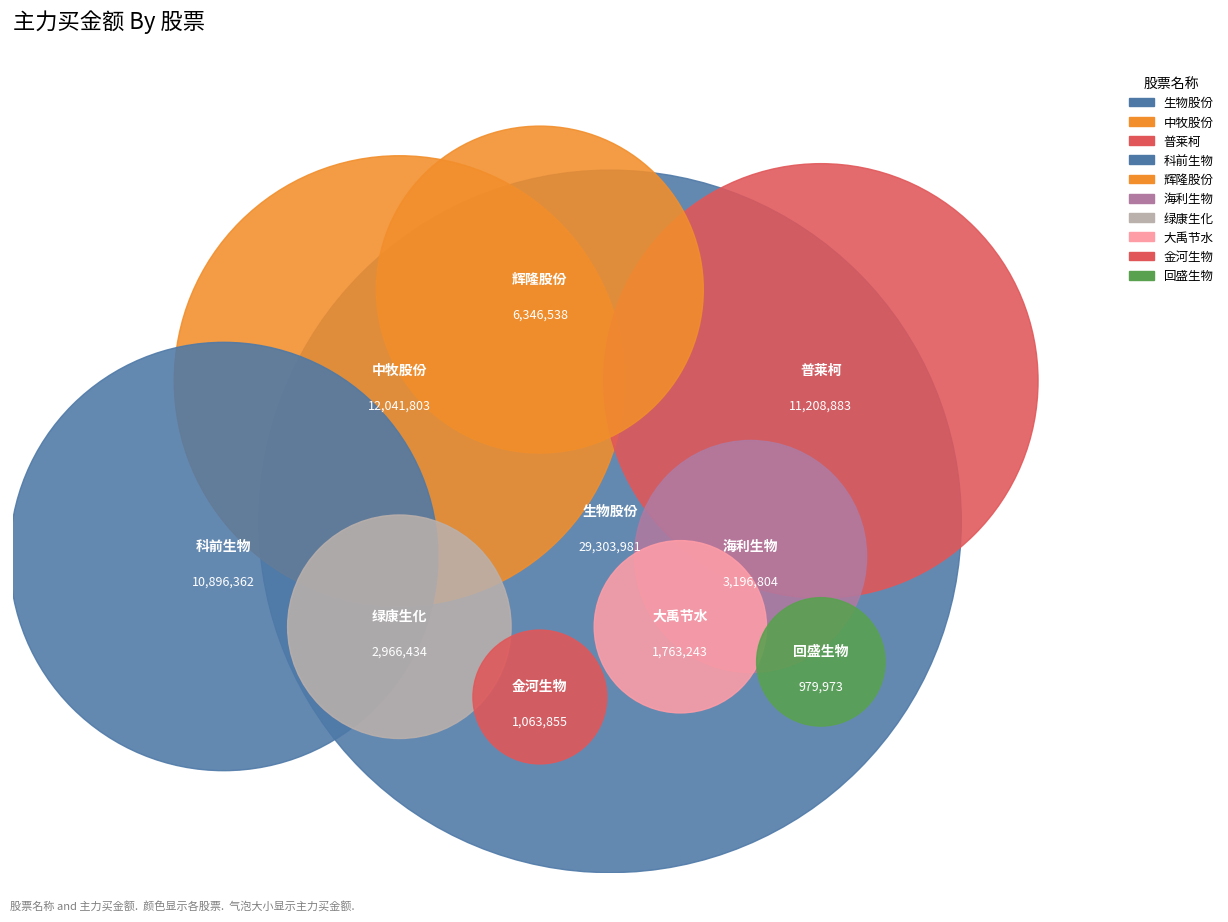

The 普莱柯 slice represents 14% of the pie. True or false?

True